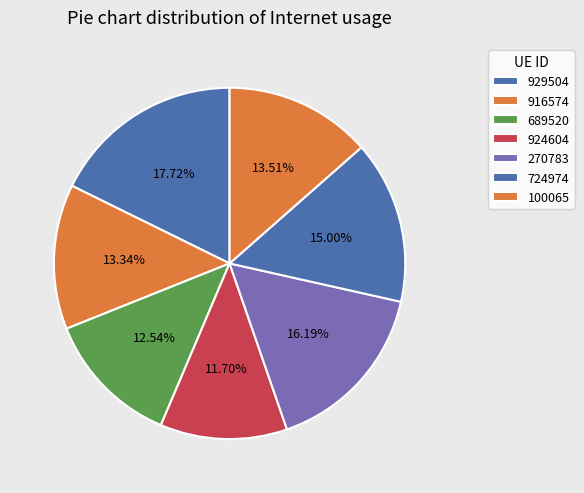

To the nearest percent, what portion does 270783 represent?

16%